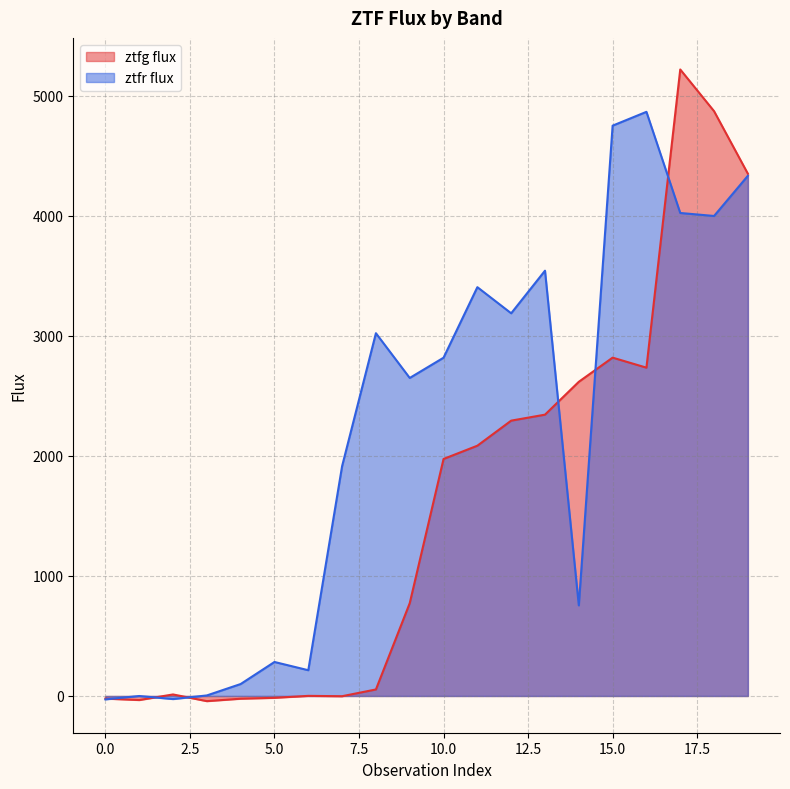

How many intersections are there between ztfg flux and ztfr flux?

6